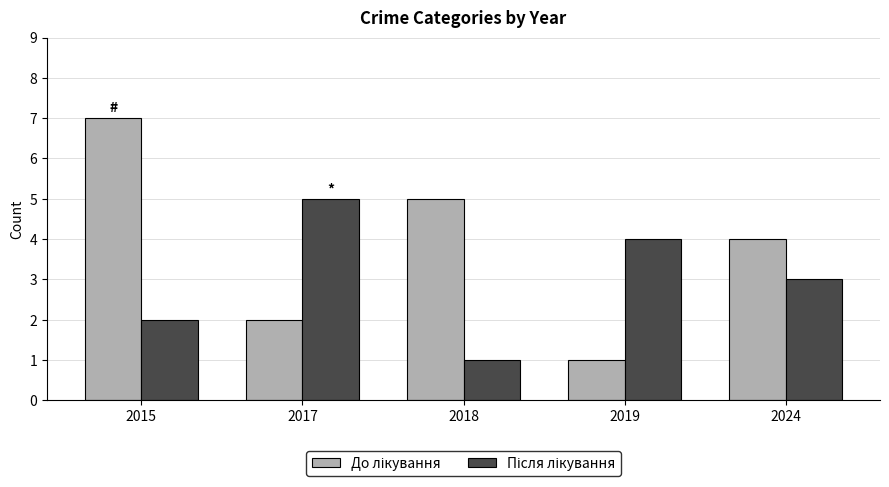

What is the difference between the highest and lowest values at 2017?

3